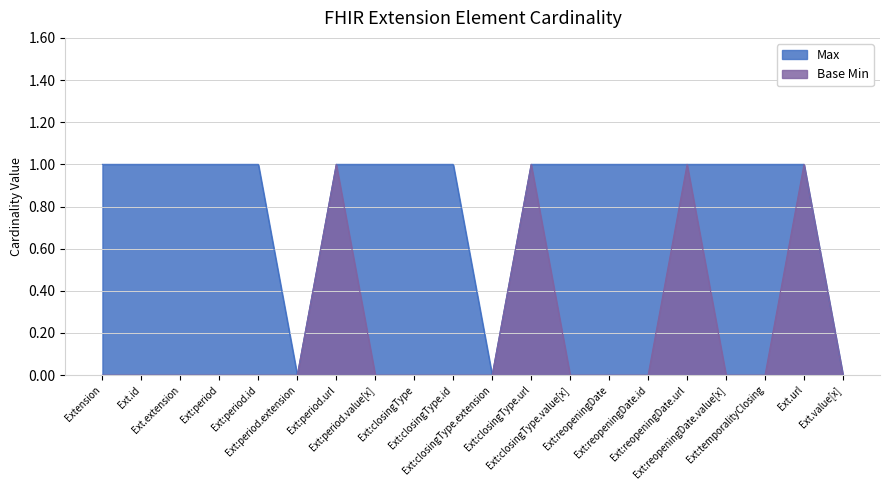

True or false: Base Min has more than 1 interior local peaks.

True